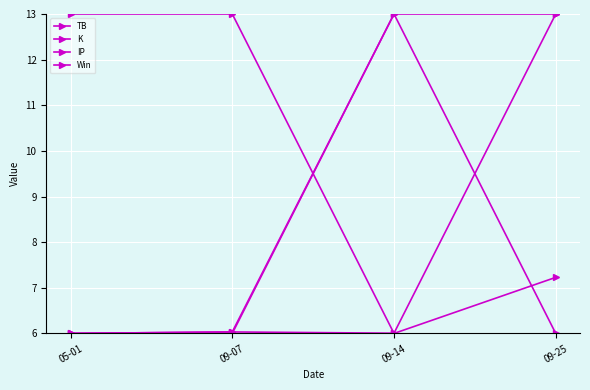

What is the difference between the highest and lowest values at 09-14?

7.0